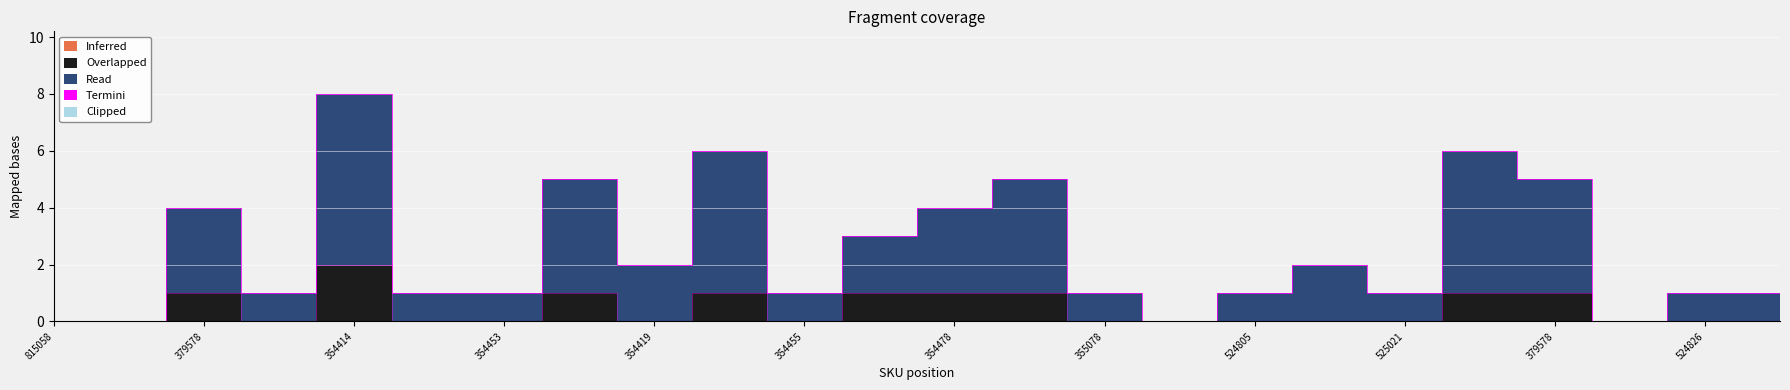

Between 160510000354414 and 121550040524826, which series saw the biggest shift?

Read